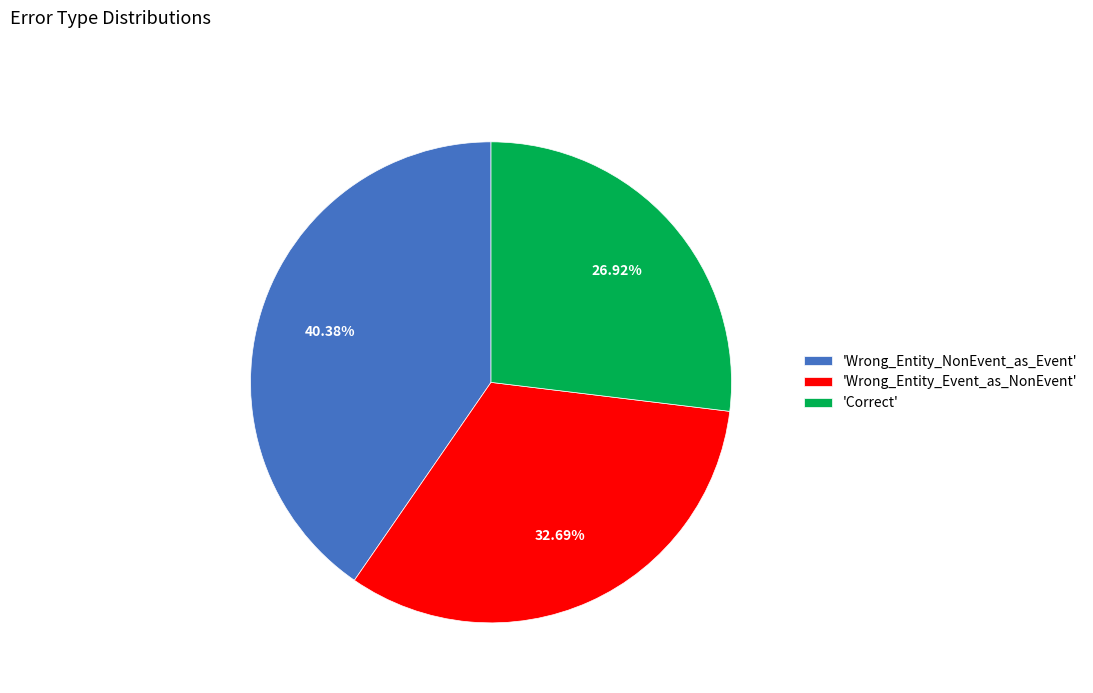

To the nearest percent, what is the difference between the largest and smallest slice percentages?

13%